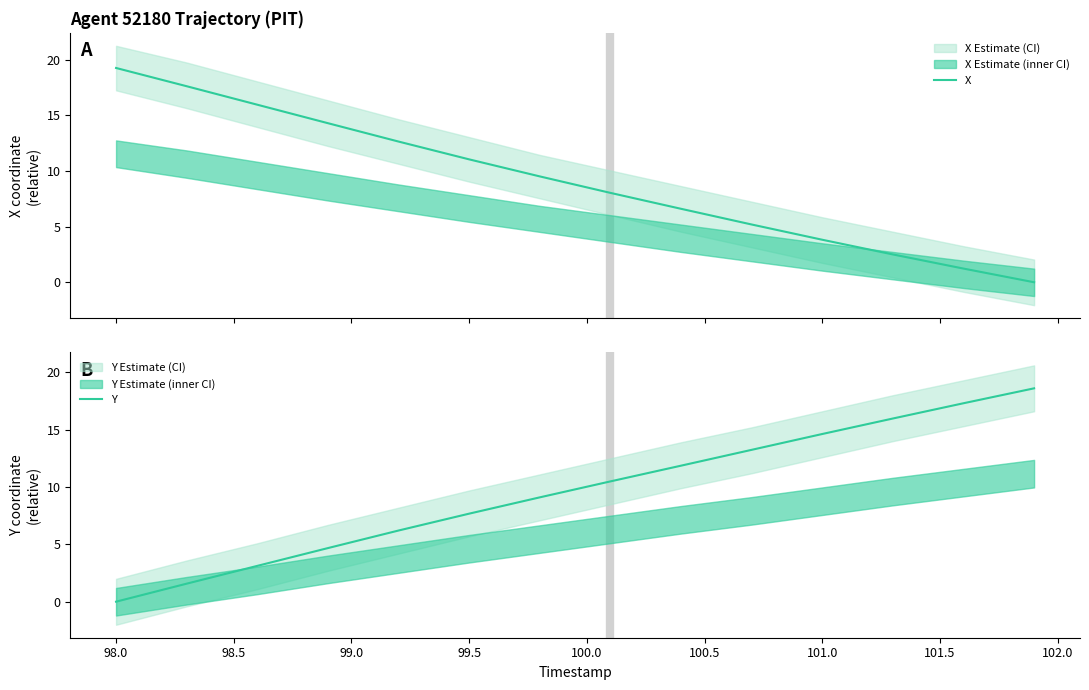

True or false: Y has more than 0 interior local peaks.

False